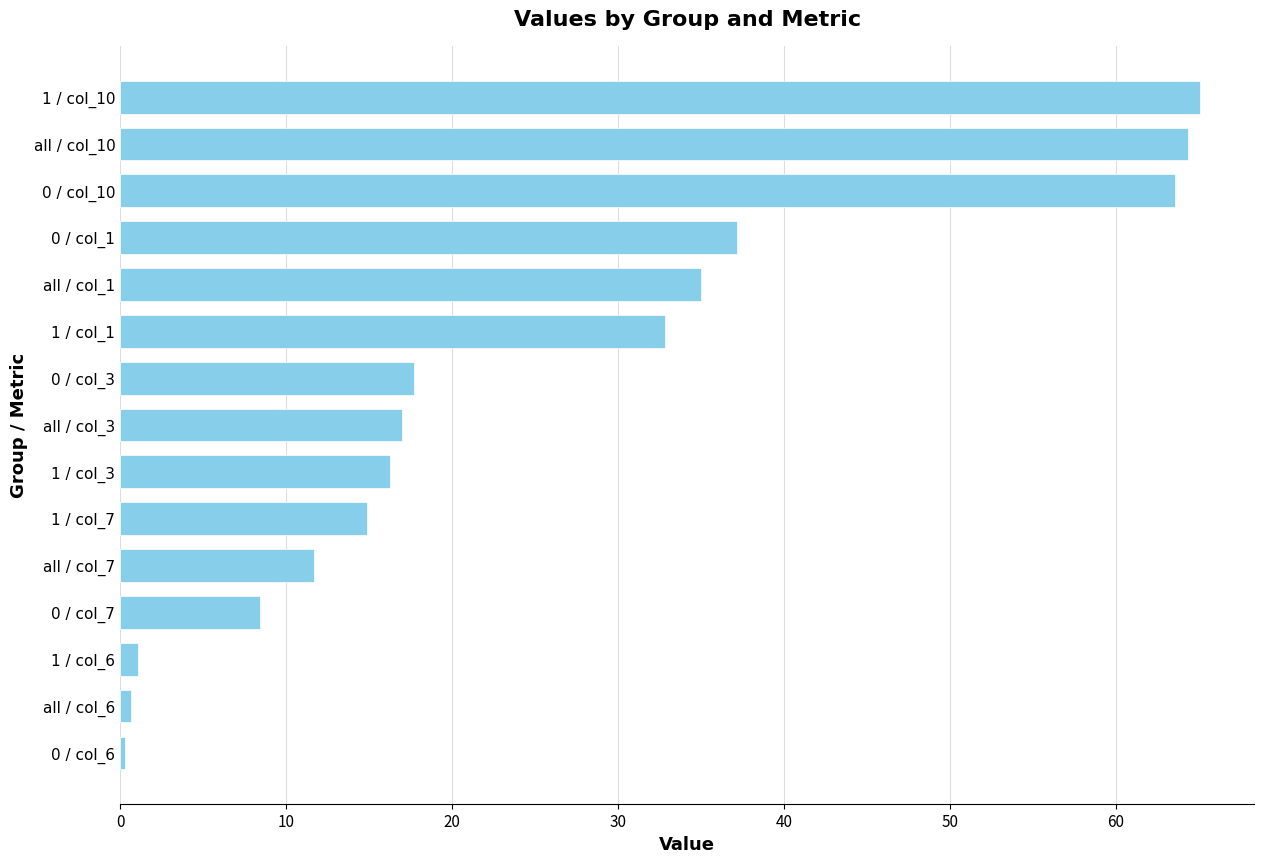

The value at all / col_10 is 64.3. True or false?

True